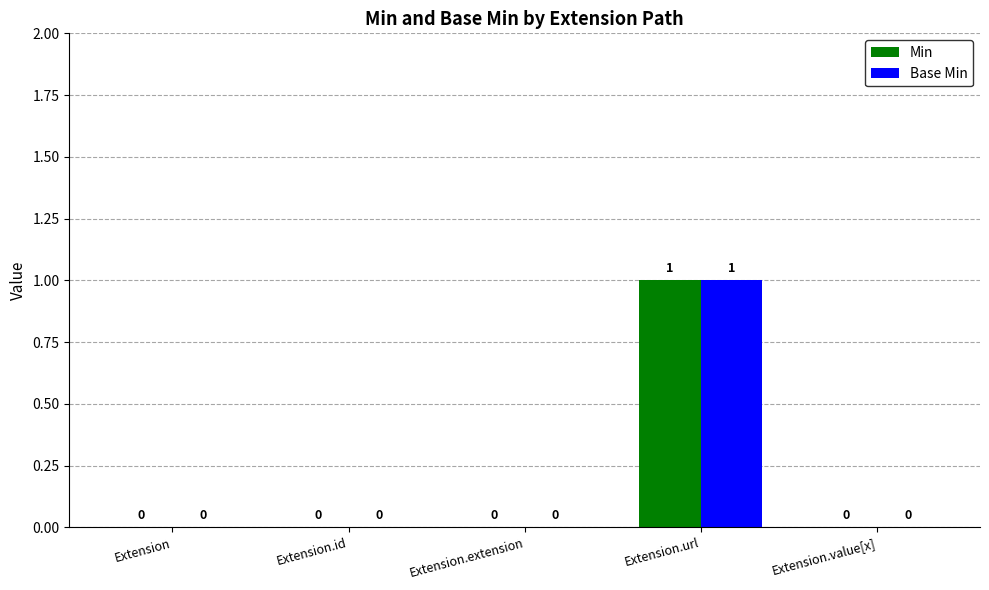

Which label corresponds to the largest value in the chart?

Extension.url